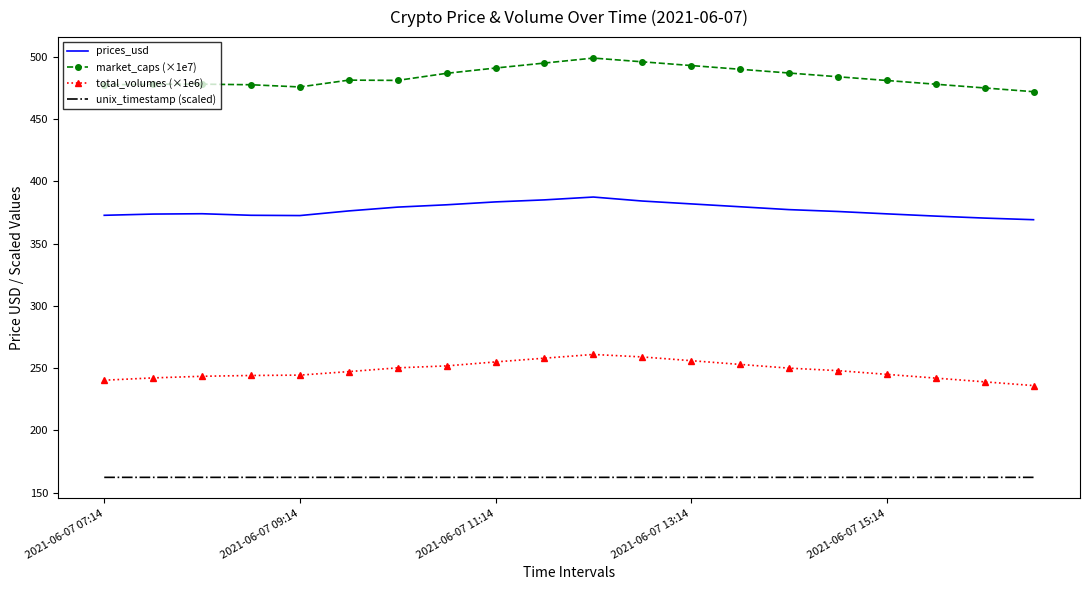

List the series in order of their peak value, lowest first.

unix_timestamp (scaled), total_volumes (×1e6), prices_usd, market_caps (×1e7)